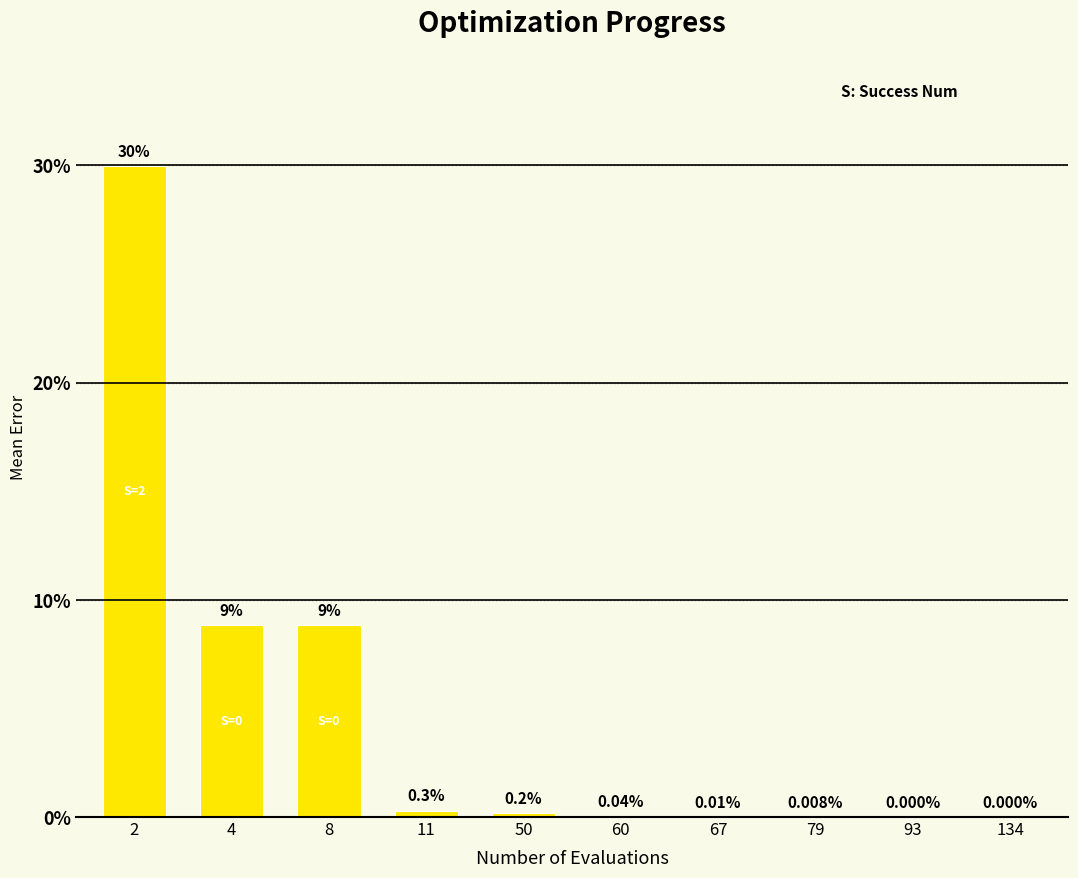

The value at 4 is 0.0. True or false?

False